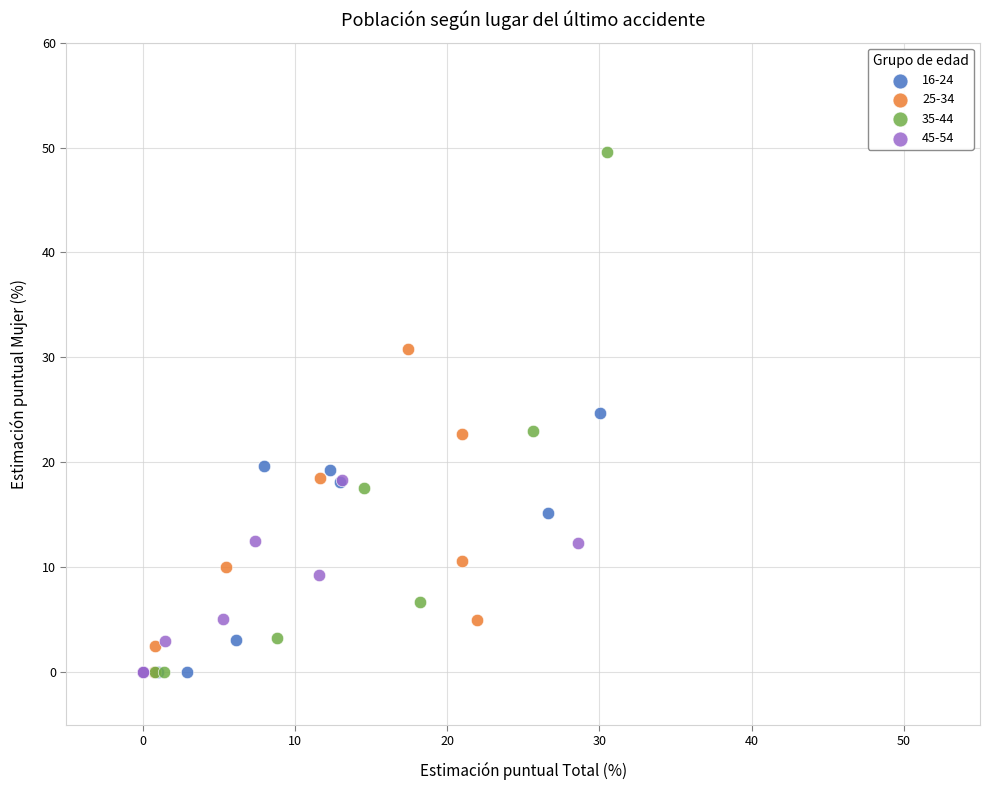

Which series has the largest Y range (max minus min)?

35-44